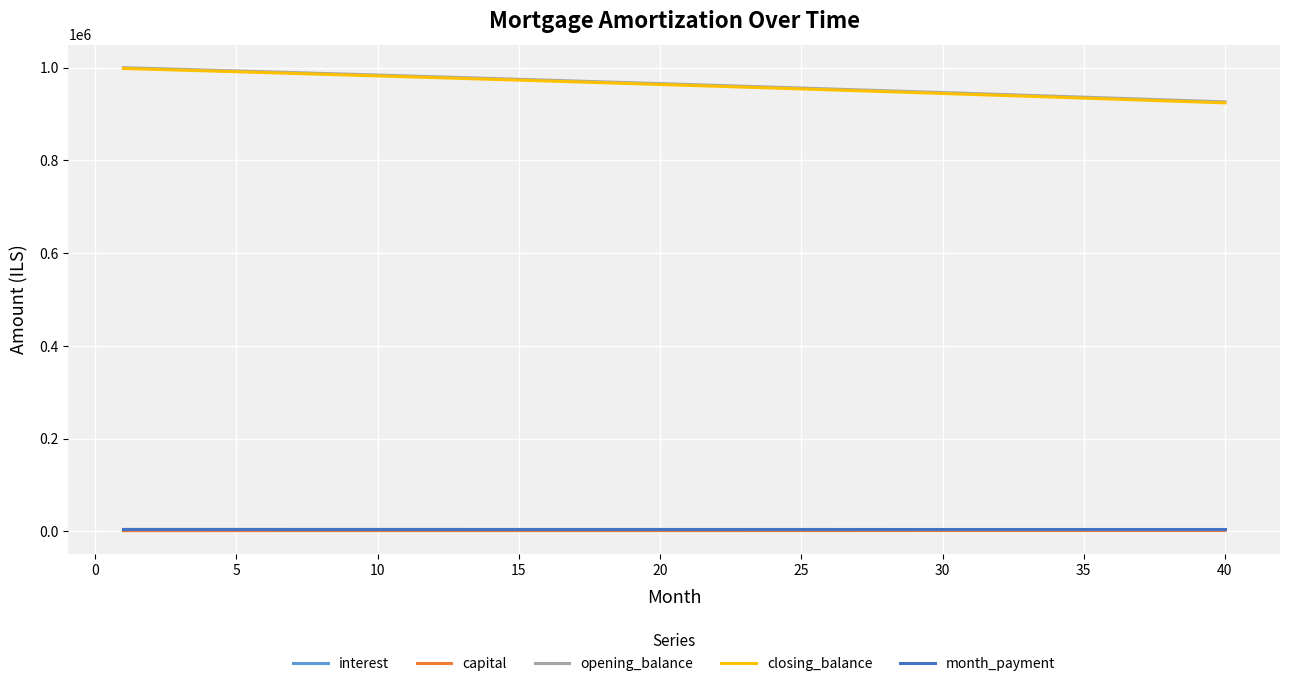

What is the average value of the capital series?

1896.0